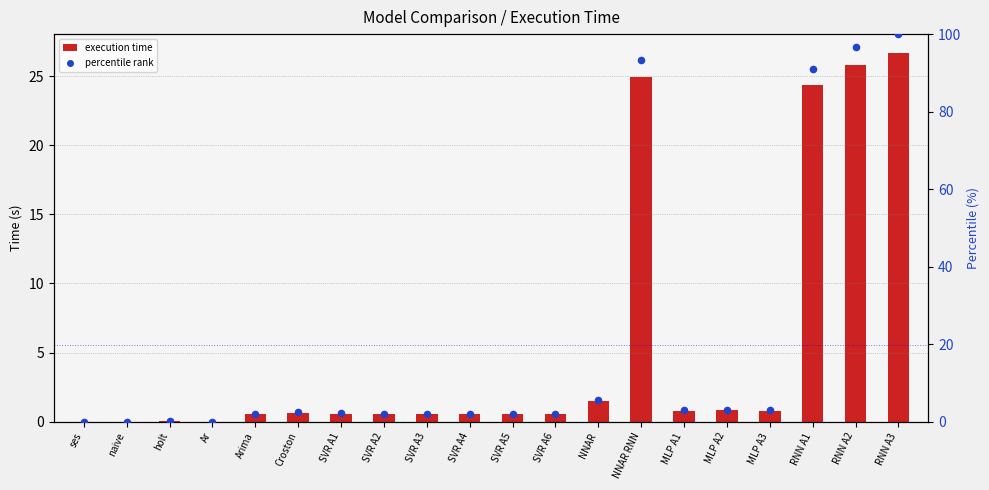

Which series has the largest Y range (max minus min)?

percentile rank